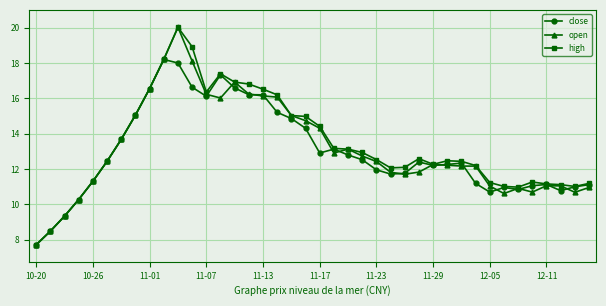

True or false: high has more than 2 points higher than both neighbors.

True